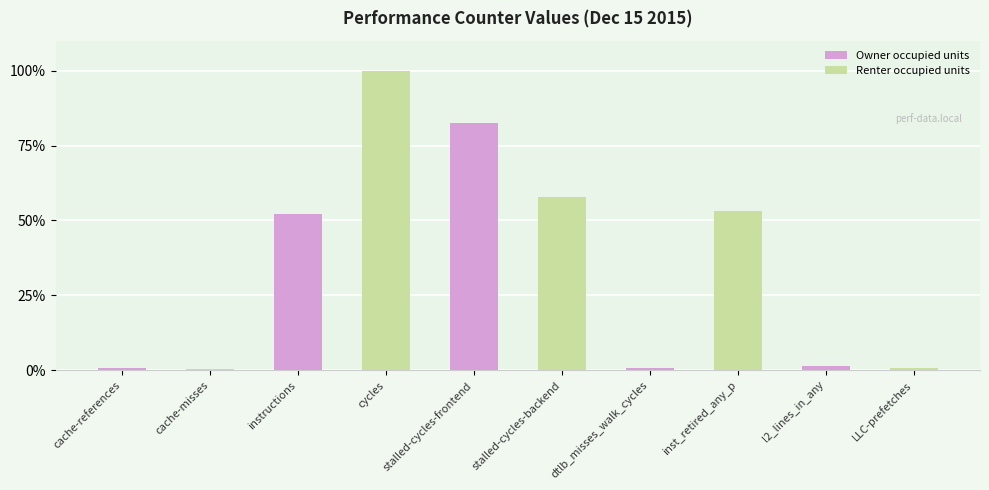

Between dtlb_misses_walk_cycles and l2_lines_in_any, which series saw the biggest shift?

Renter occupied units